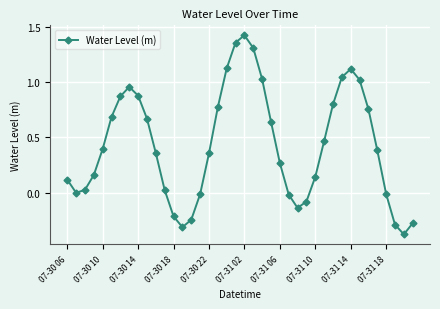

What is the sum of all values?

17.2